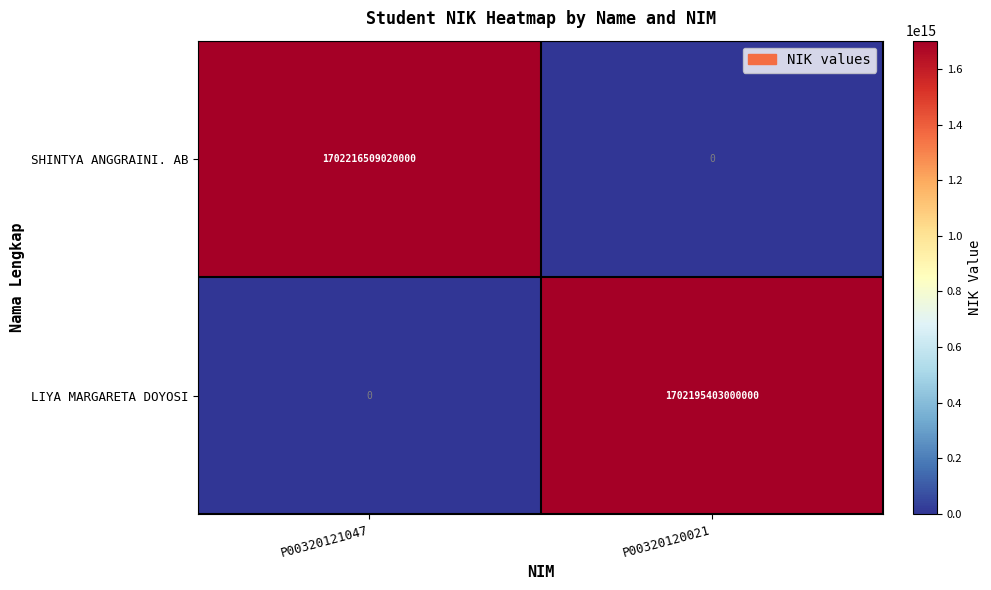

Between P00320121047 and P00320120021, which series saw the biggest shift?

SHINTYA ANGGRAINI. AB